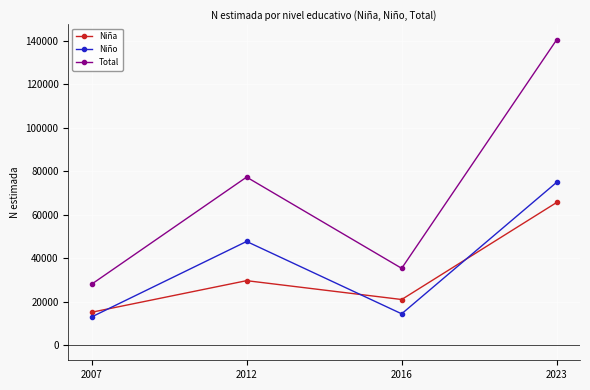

True or false: Niña has a value of 27425 at 2023.

False